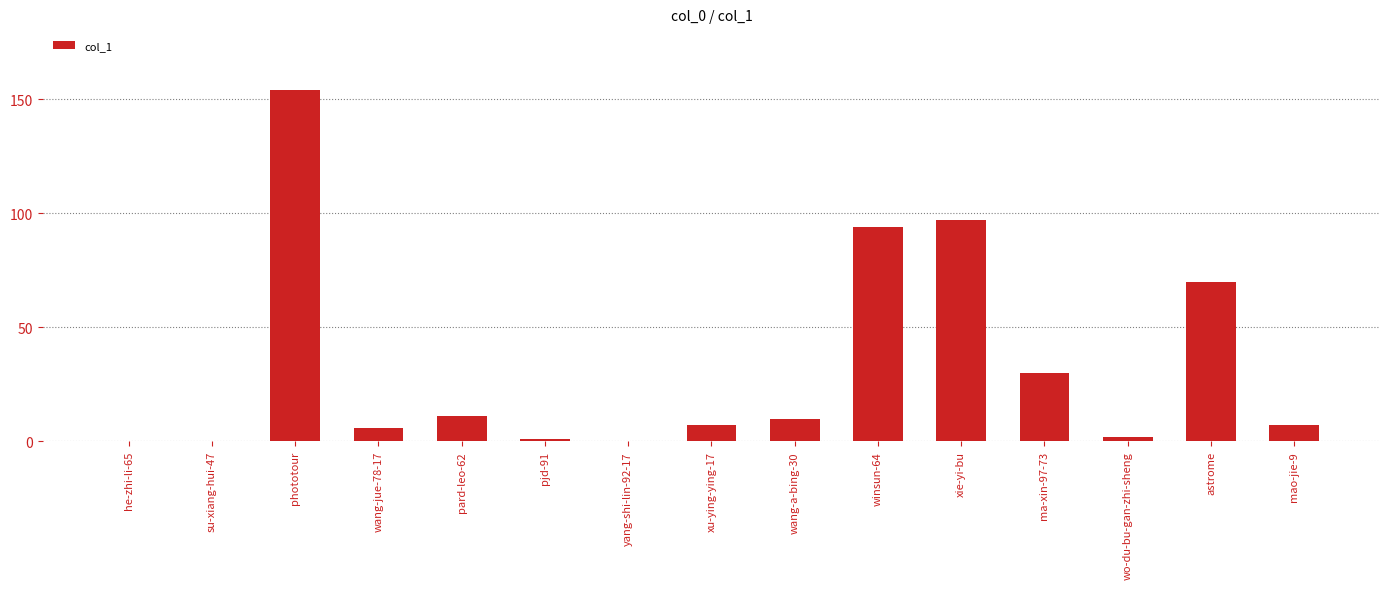

How many categories are shown in the chart?

15